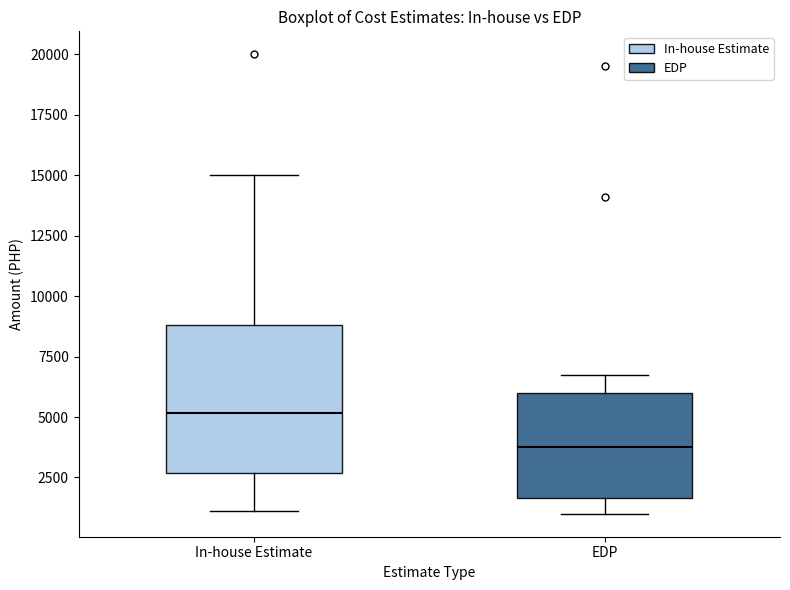

Comparing the boxes themselves (not the whiskers), which one is the tallest?

In-house Estimate